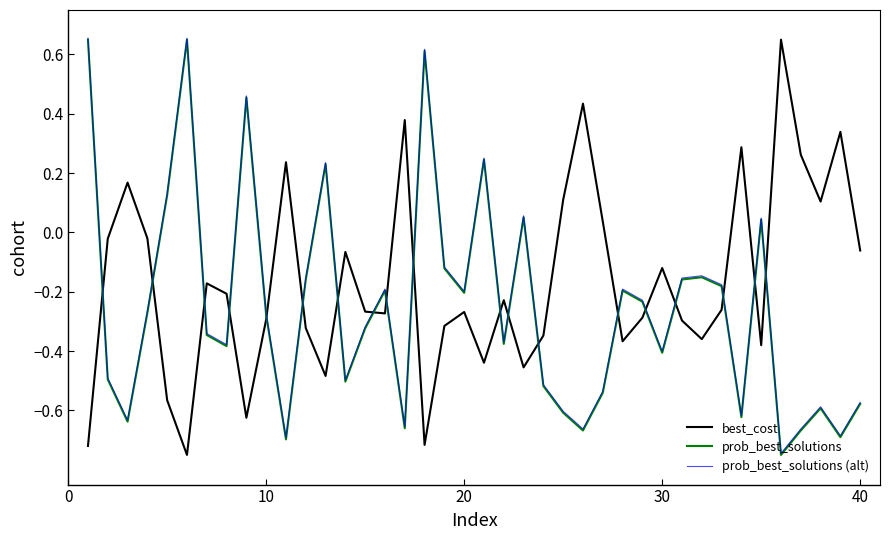

Which series has the largest total across all categories?

best_cost